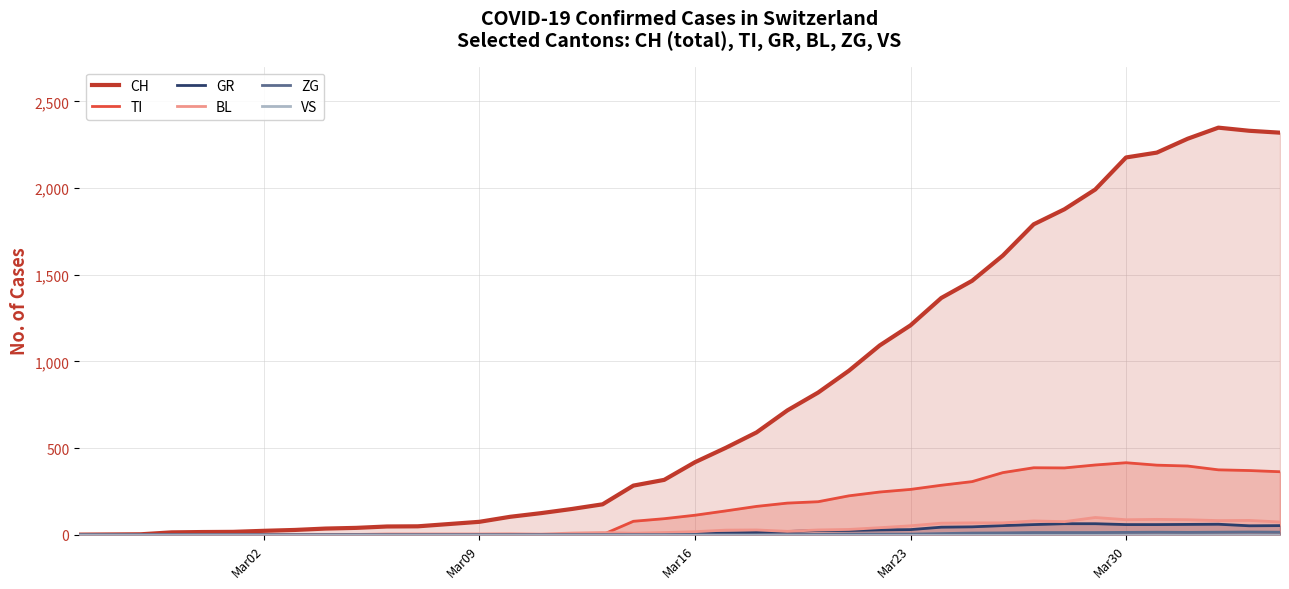

True or false: VS and CH cross at least once.

False